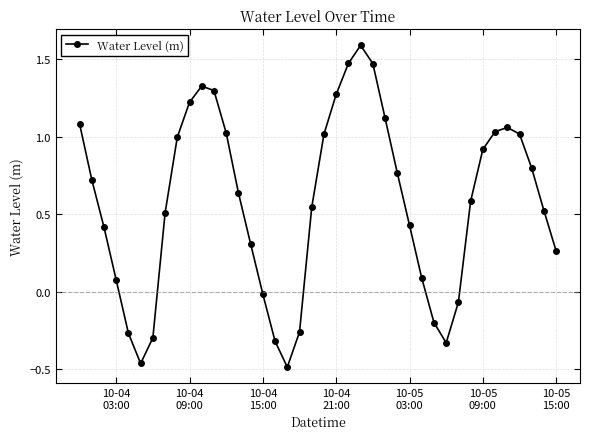

What is the difference between the maximum and minimum values?

2.1